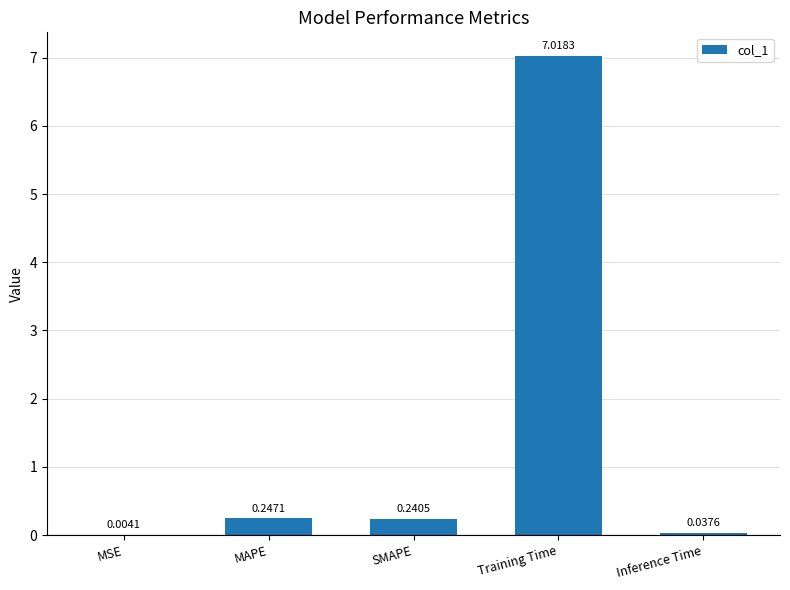

What is the sum of the values at Training Time and Inference Time?

7.1